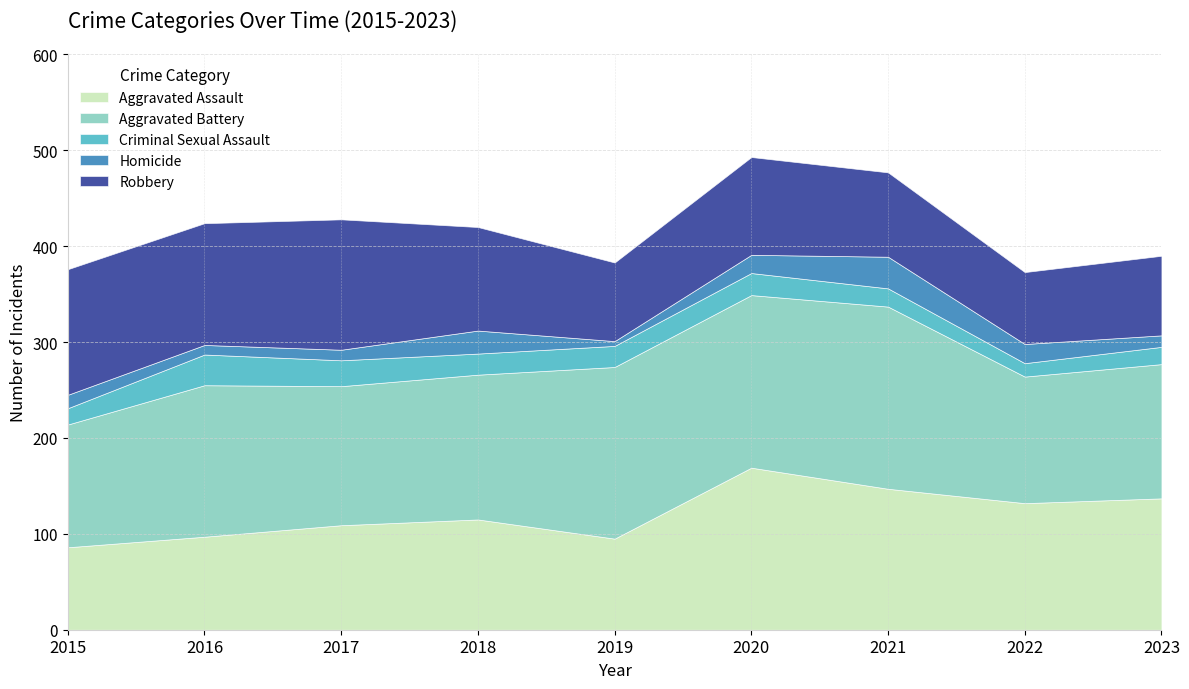

Which series has the largest total across all categories?

Aggravated Battery